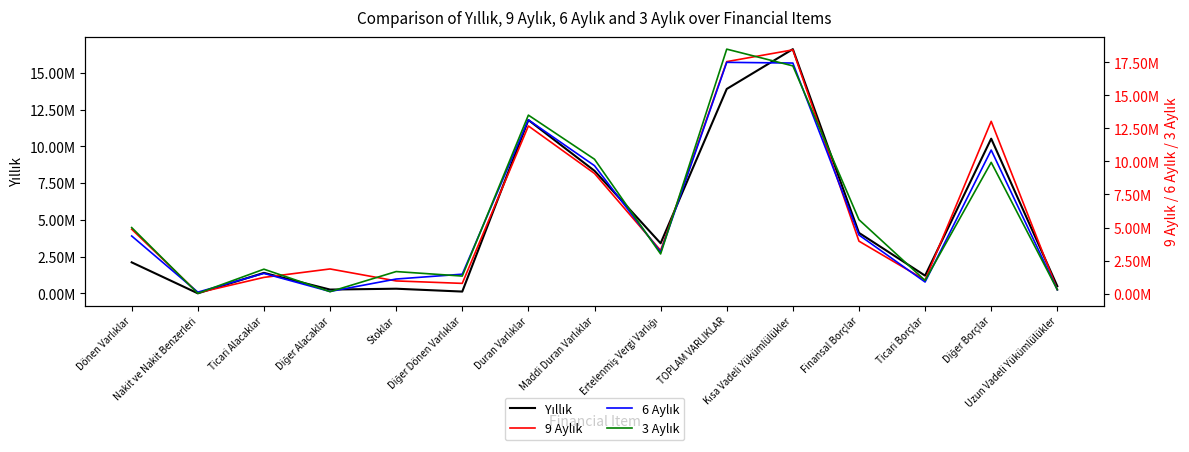

What is the total value across all series at Uzun Vadeli Yükümlülükler?

1370375